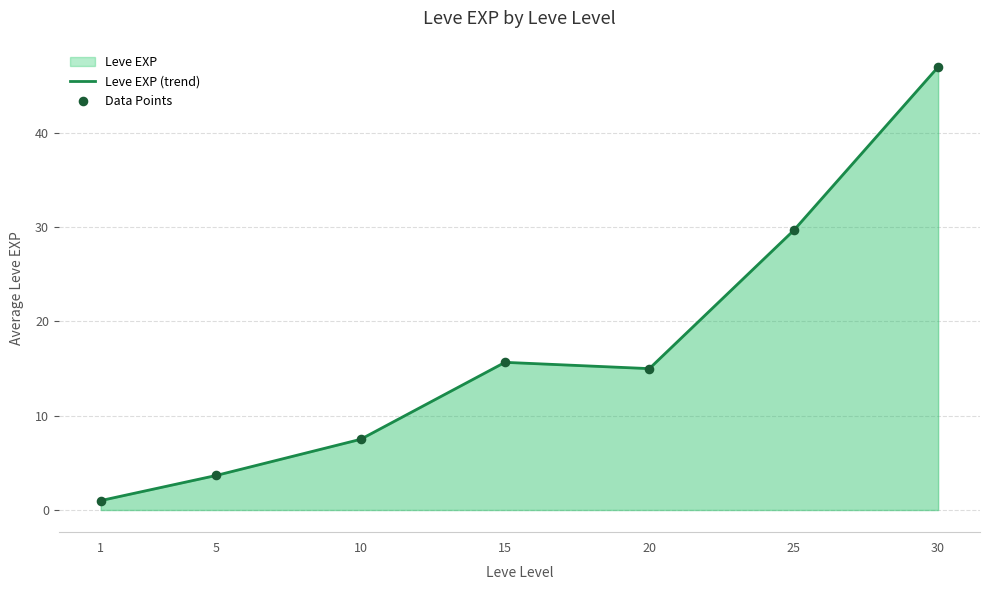

Is the value of Leve EXP (trend) at 25 greater than the value of Data Points at 15?

Yes